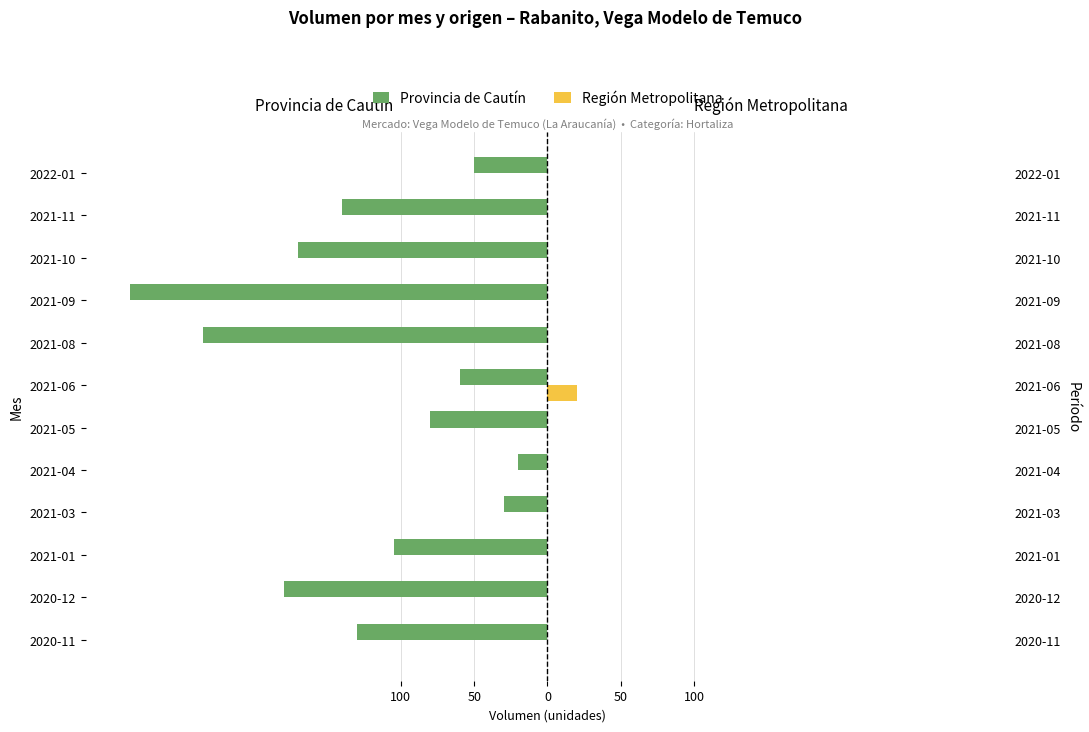

Count the number of categories in the chart.

12